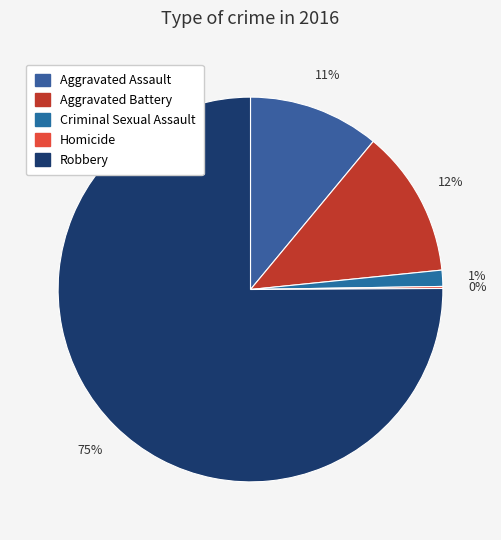

Does Robbery represent more than half of the total?

Yes